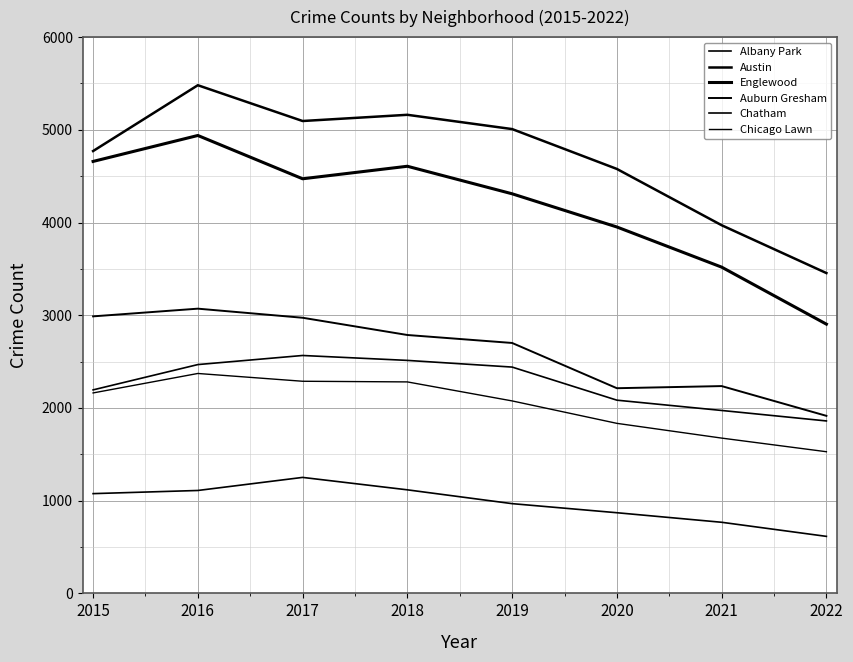

How many lines are shown in the chart?

6